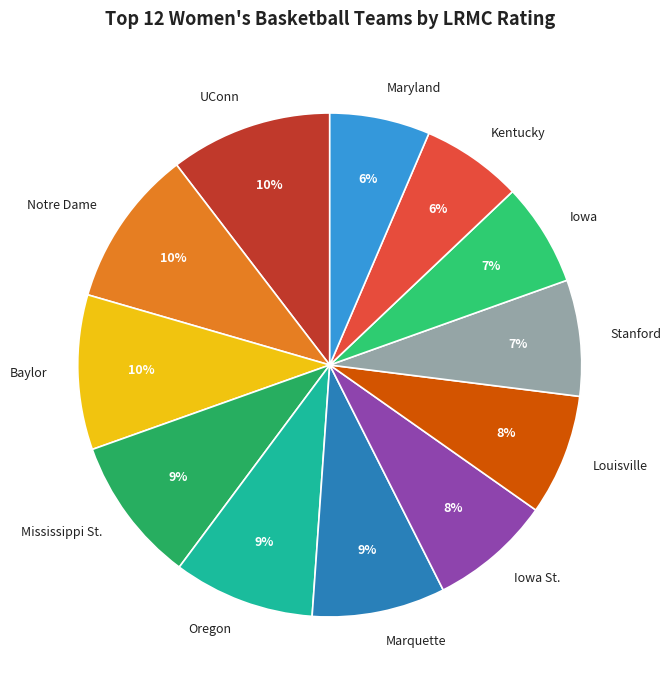

To the nearest percent, what is the difference between the Mississippi St. and Notre Dame slice percentages?

1%